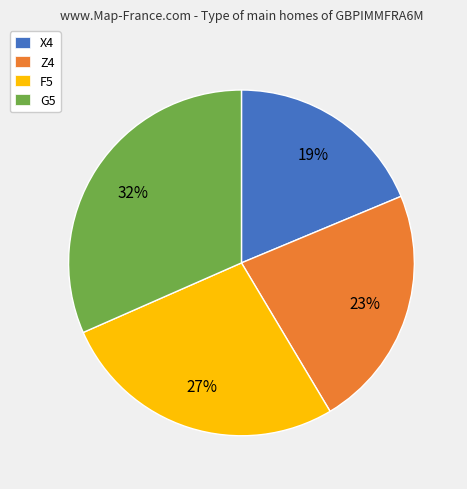

Is it true that F5 is 27% of the pie?

True